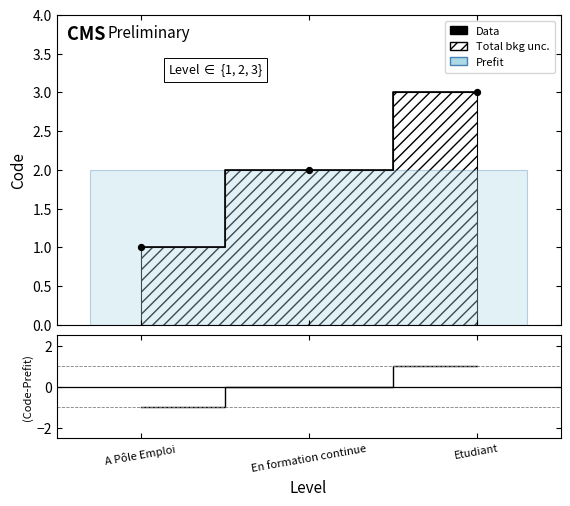

At which category is the sum across all series the highest?

Etudiant